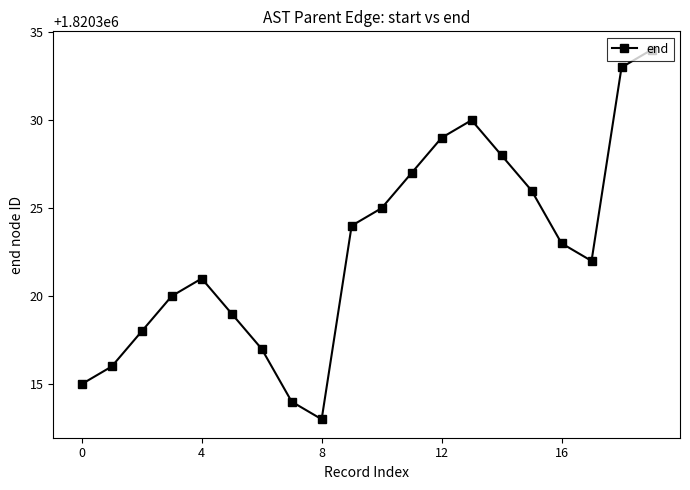

What is the value of the 20th point from the left?

1820334